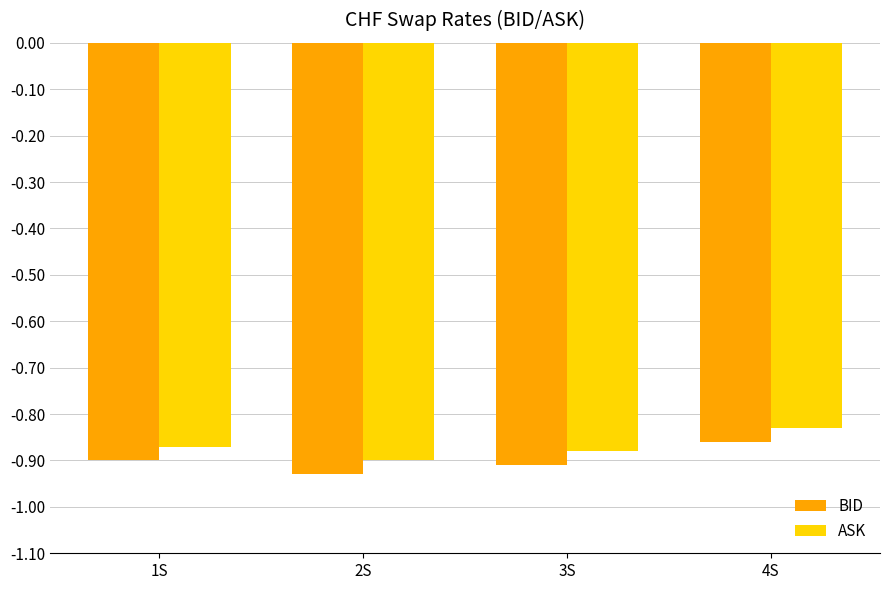

At which label does BID reach its minimum?

2S